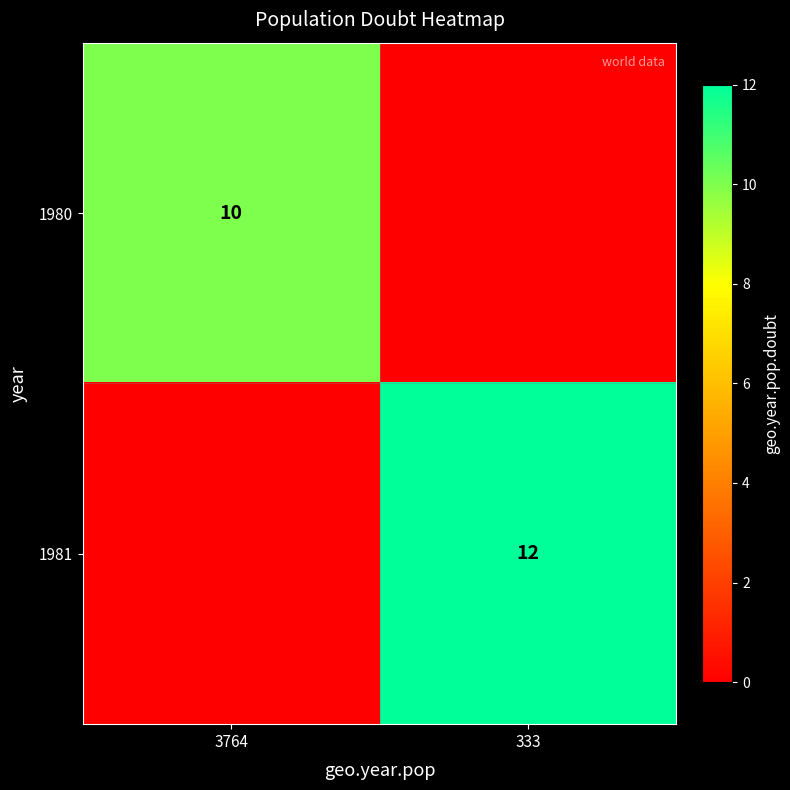

At which category does the chart reach its peak across all series?

333